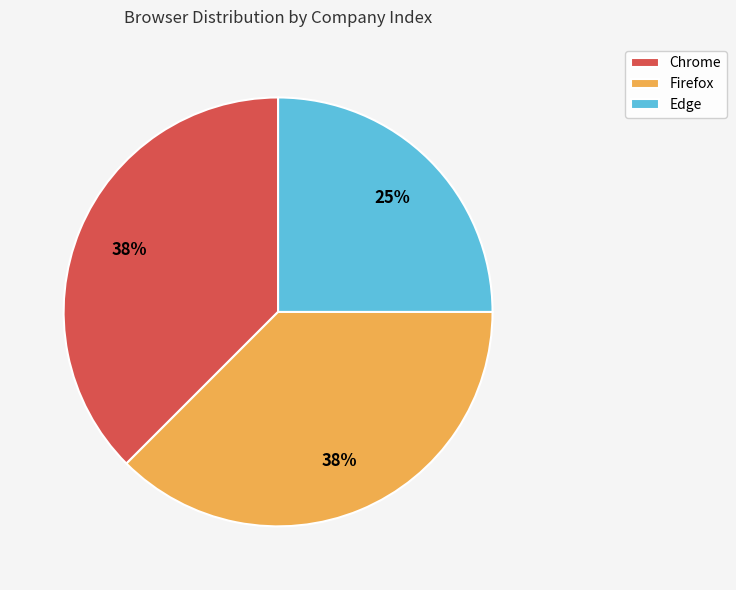

Combined, do Chrome and Edge account for over 50%?

Yes